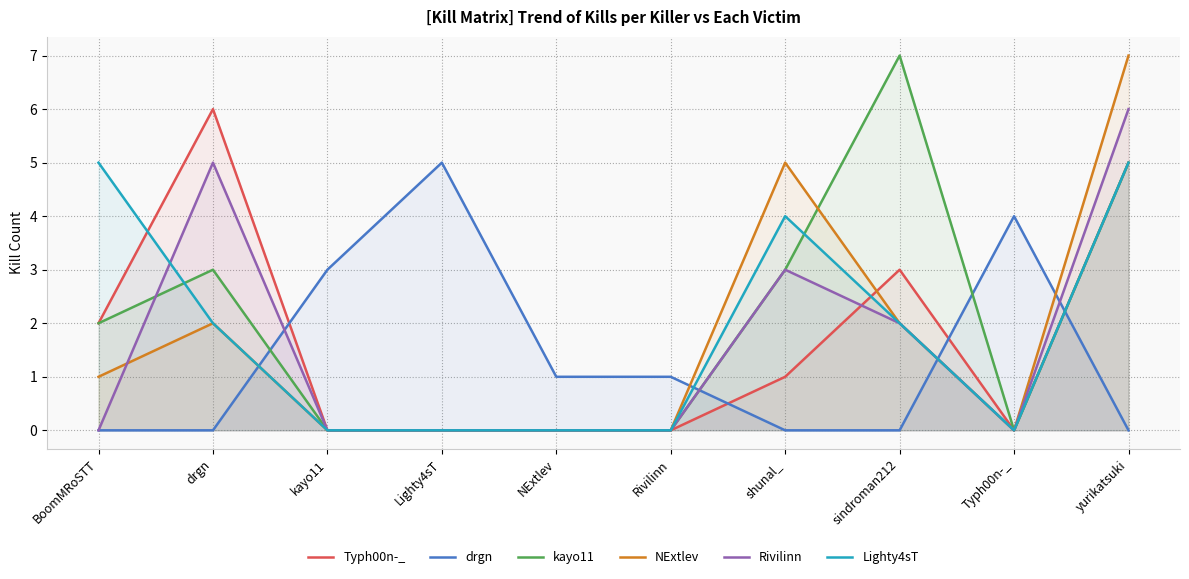

At which category is the sum across all series the highest?

yurikatsuki